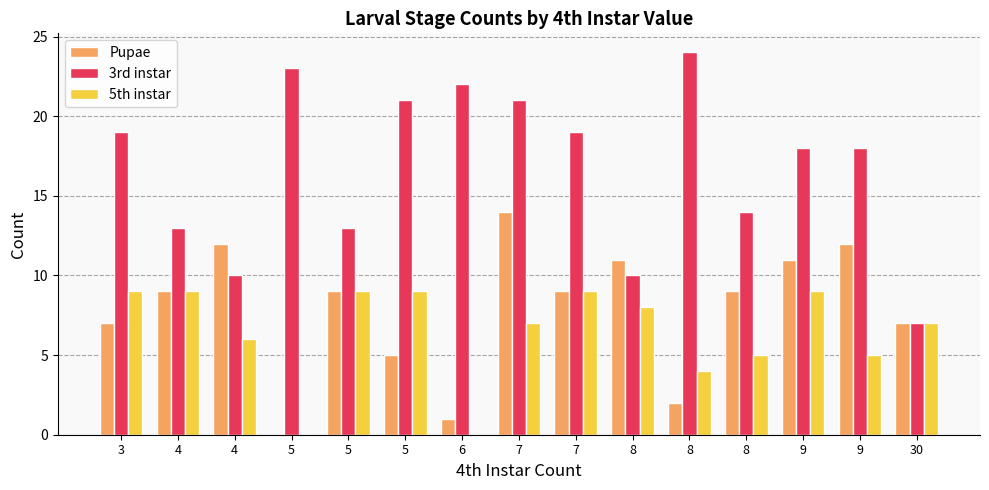

Rank the series by their maximum value, from highest to lowest.

3rd instar, Pupae, 5th instar